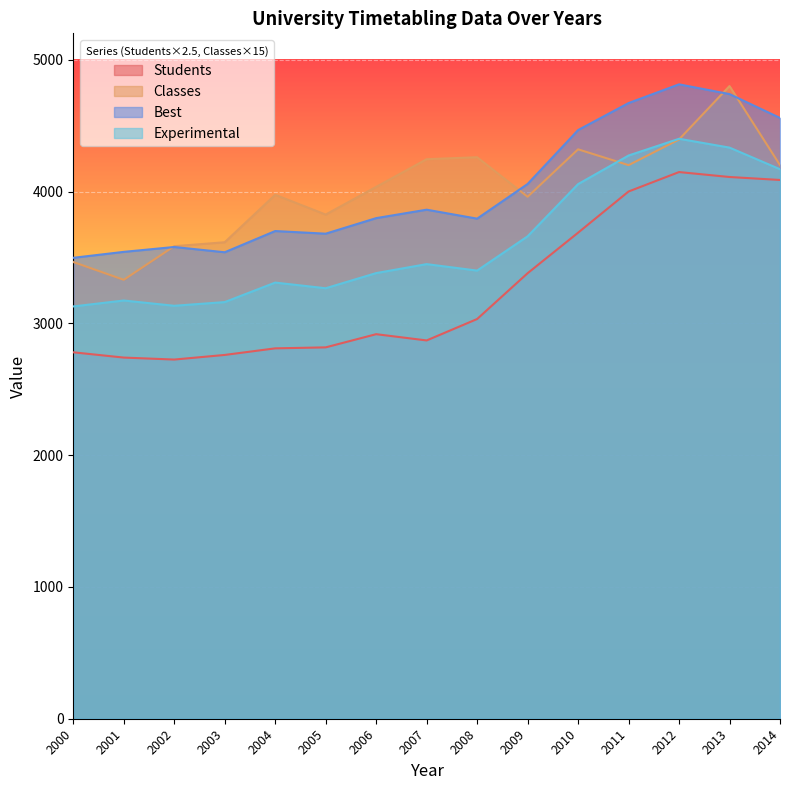

At which category does the chart reach its minimum across all series?

2002